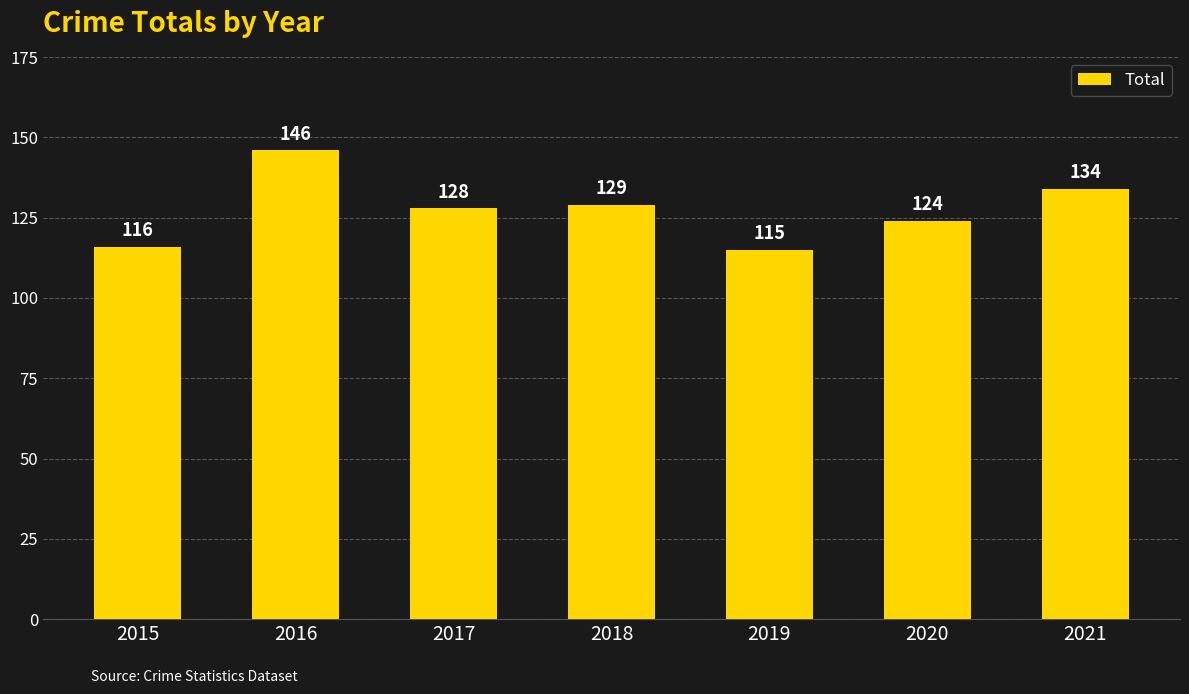

What is the ratio of the value at 2021 to the value at 2016?

0.9